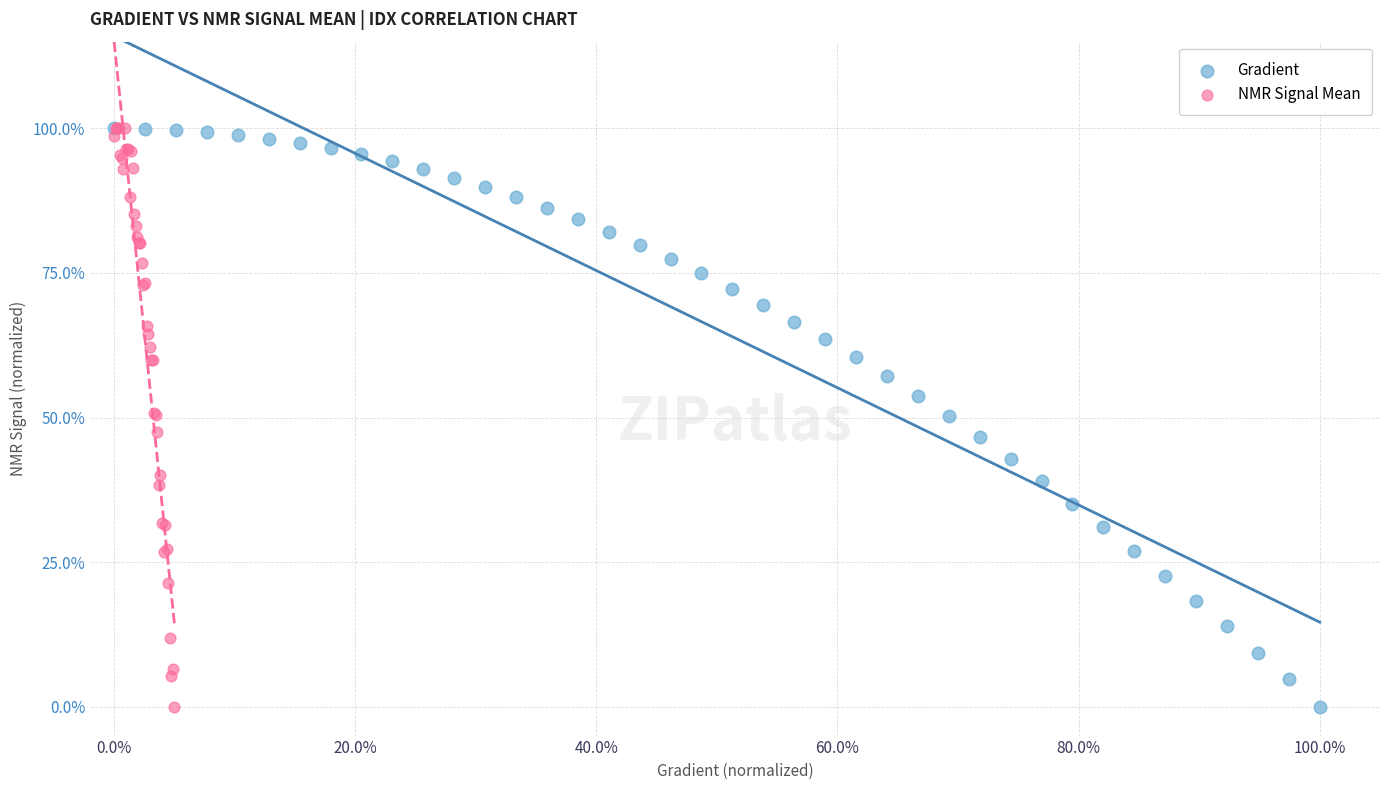

What are all the series names shown in the legend?

Gradient, NMR Signal Mean